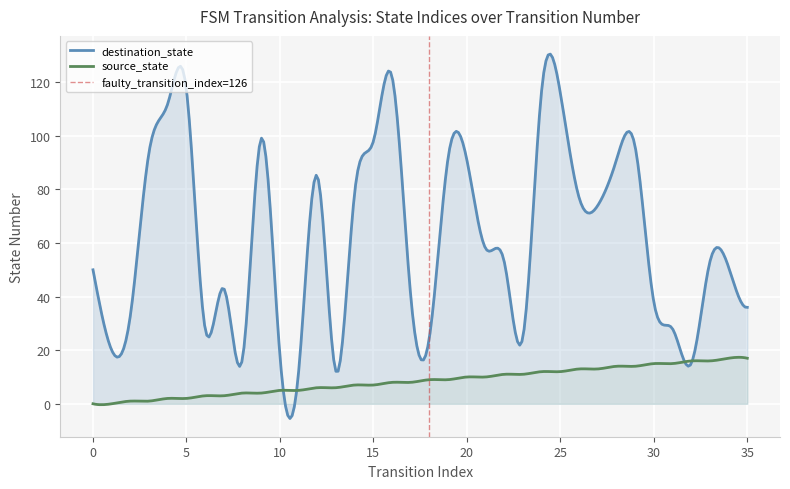

What is the difference between the highest and lowest values at 4?

110